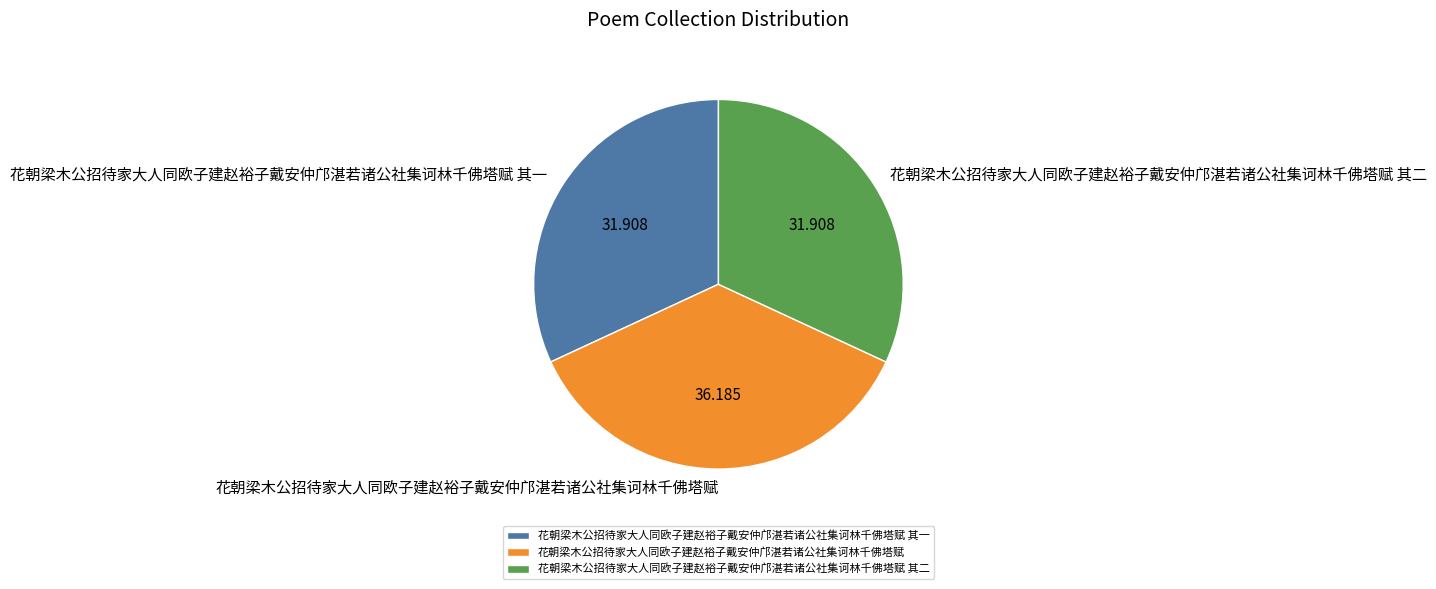

Which category has the biggest portion of the pie?

花朝梁木公招待家大人同欧子建赵裕子戴安仲邝湛若诸公社集诃林千佛塔赋